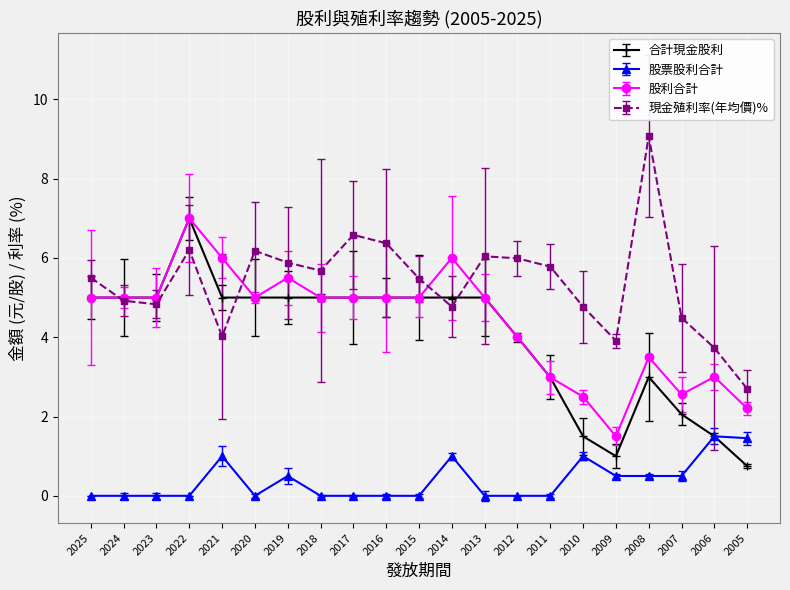

Between 2016 and 2017, which is larger?

2016